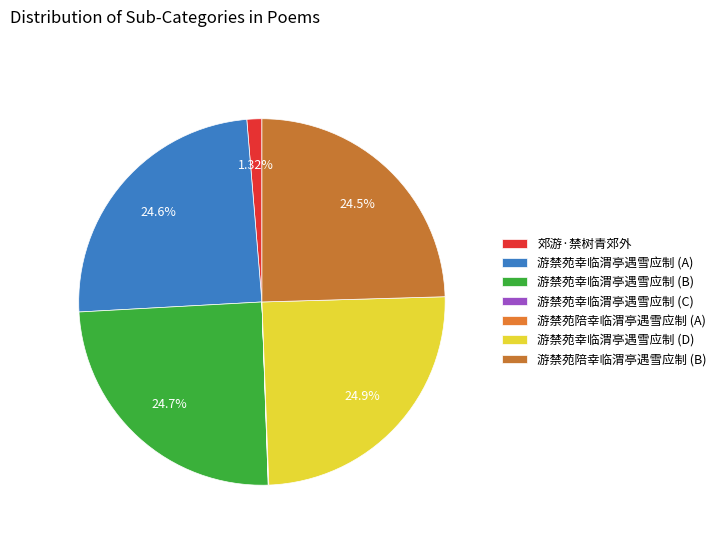

Is there a majority slice in this chart?

No